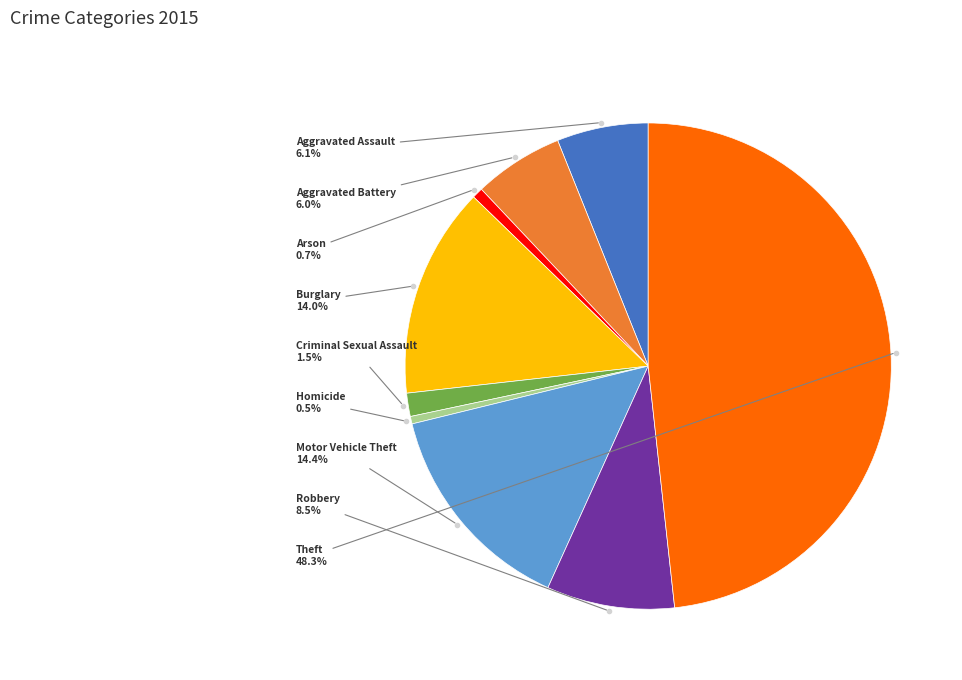

To the nearest percent, what is the average slice percentage?

11%